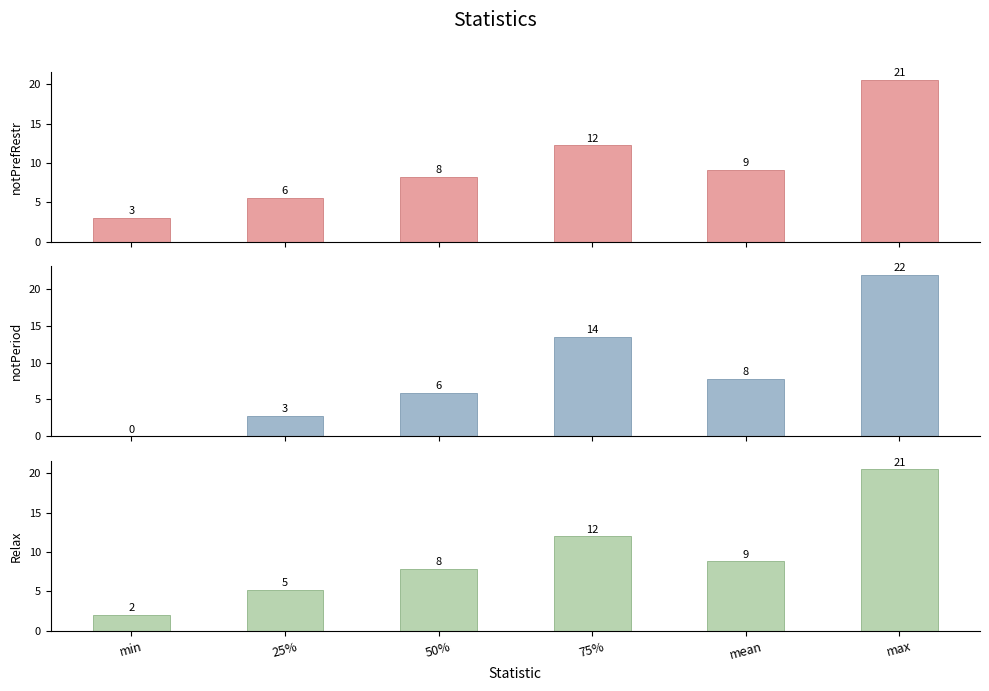

Count the number of data series in this chart.

3